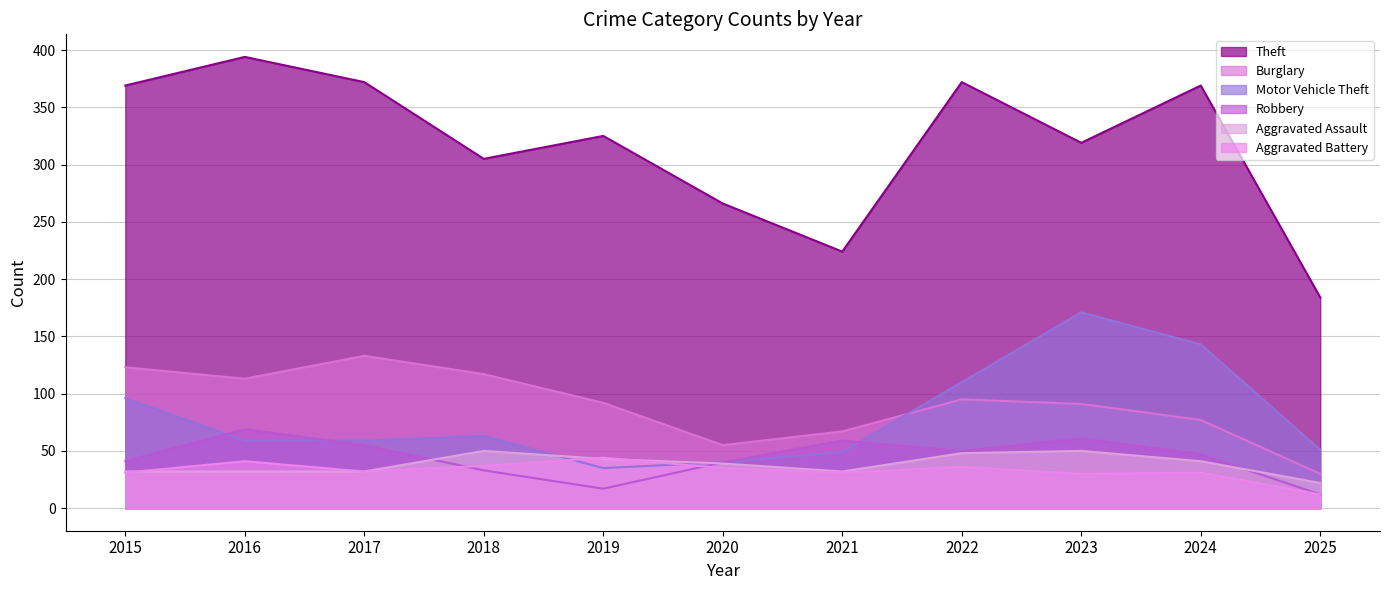

At how many categories does at least one series exceed 115?

11